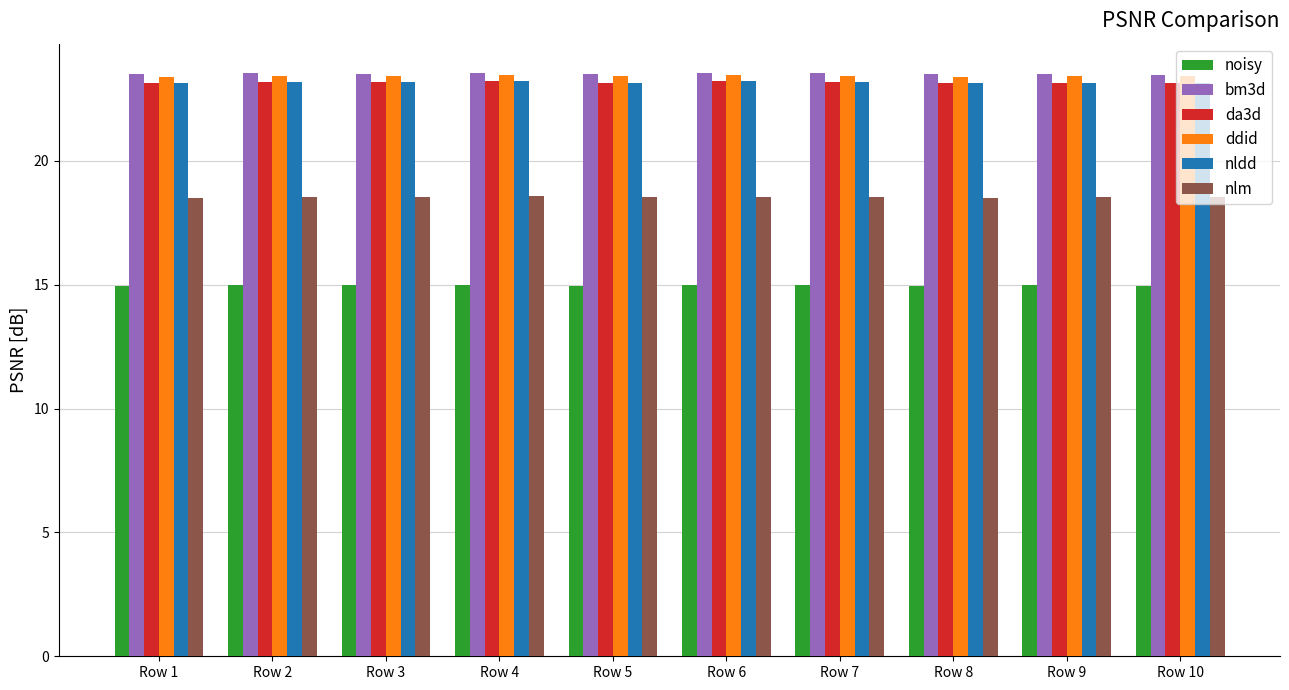

What is the difference between the highest and lowest values at Row 5?

8.6